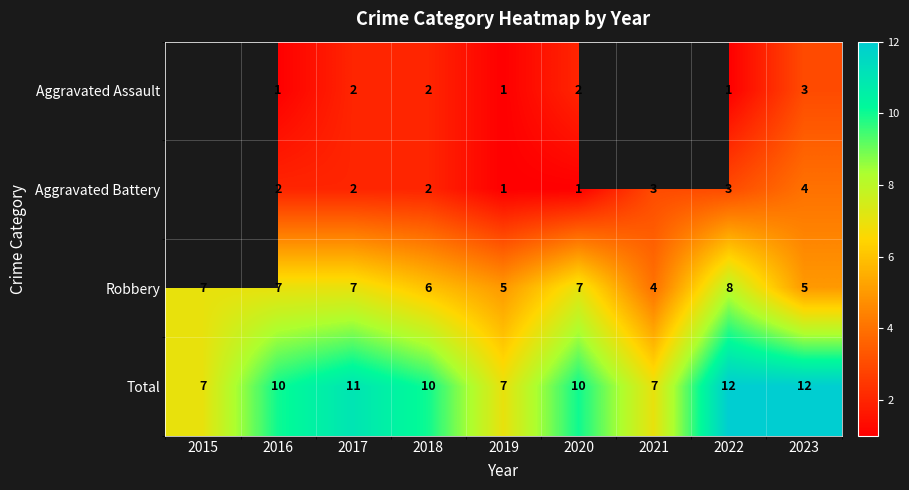

Is the value of Aggravated Assault at 2016 greater than the value of Total at 2018?

No